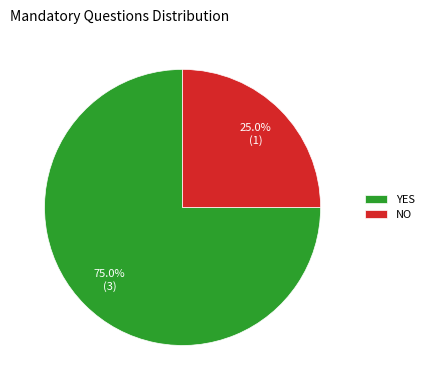

What is the majority slice?

YES